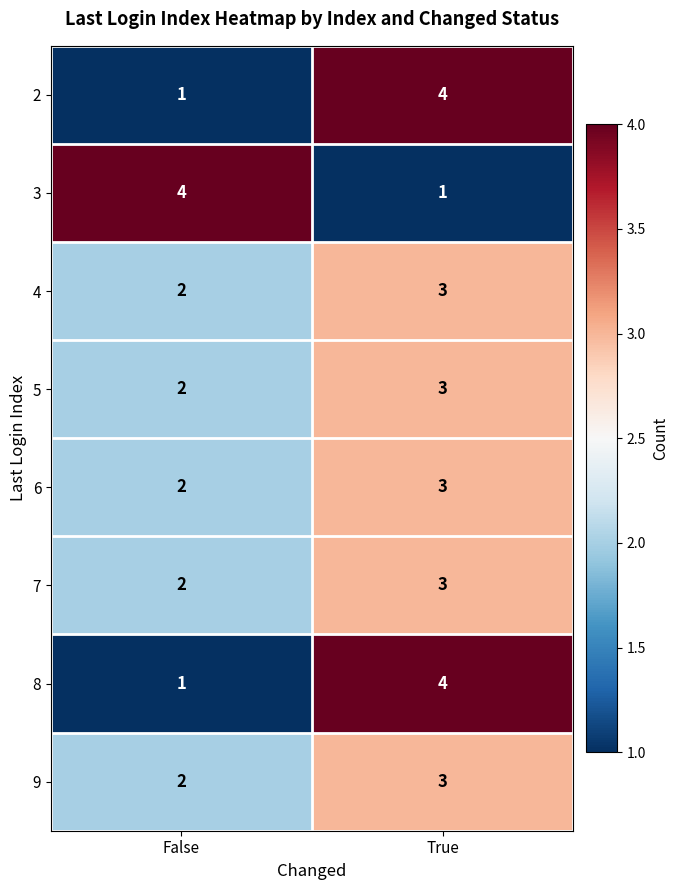

What is the sum of all 6 values?

5